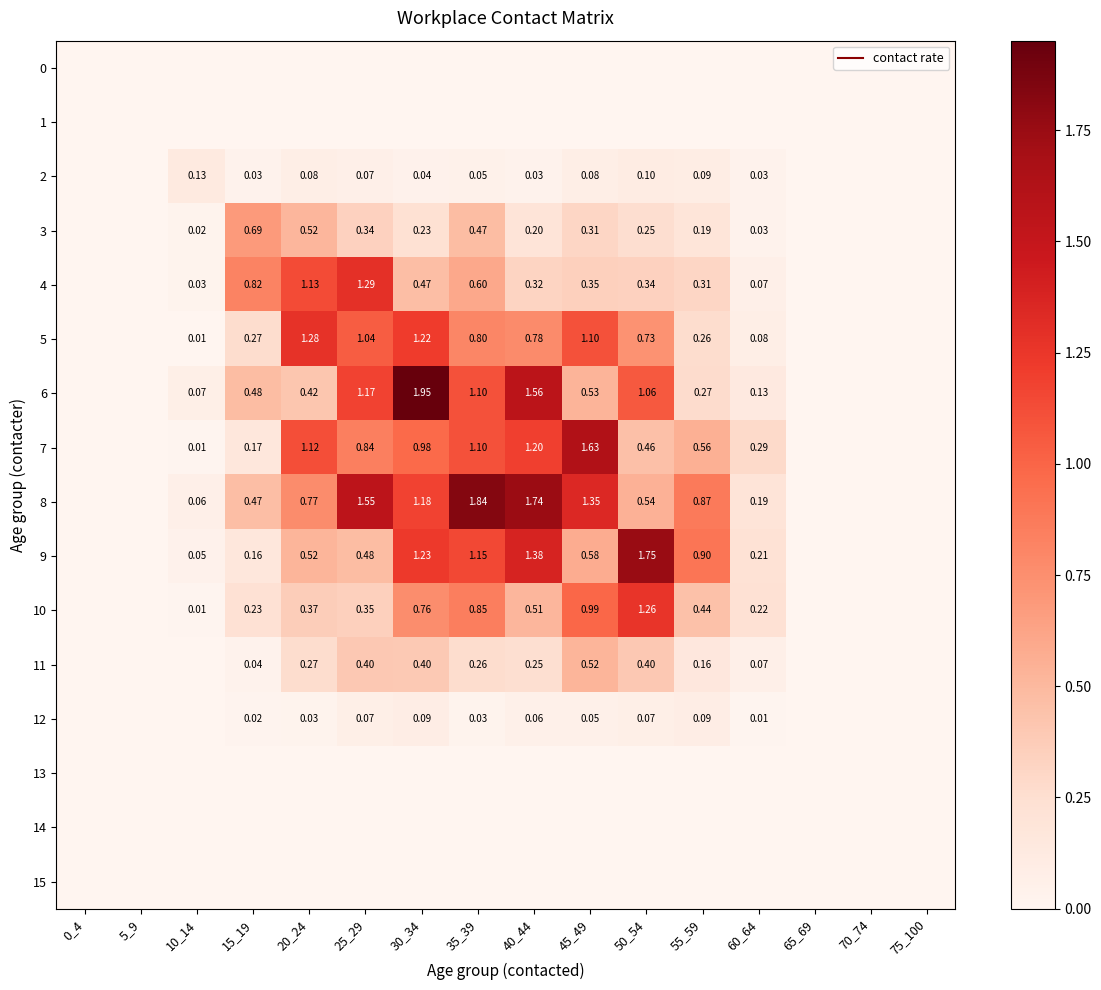

What is the total value across all series at 25_29?

7.6